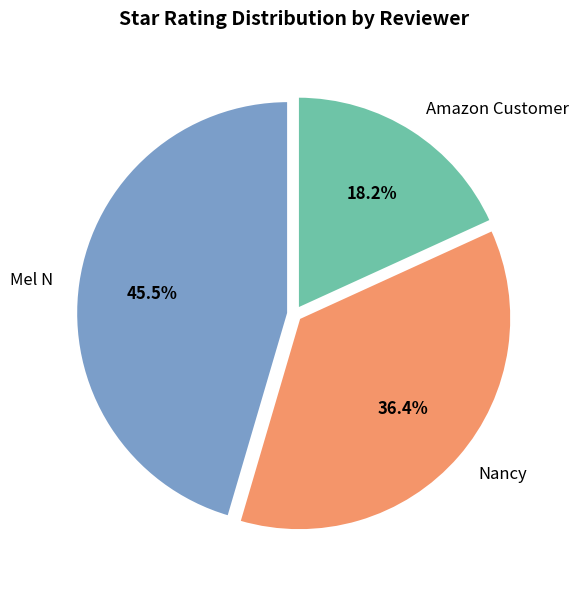

True or false: Nancy accounts for 30% of the total.

False